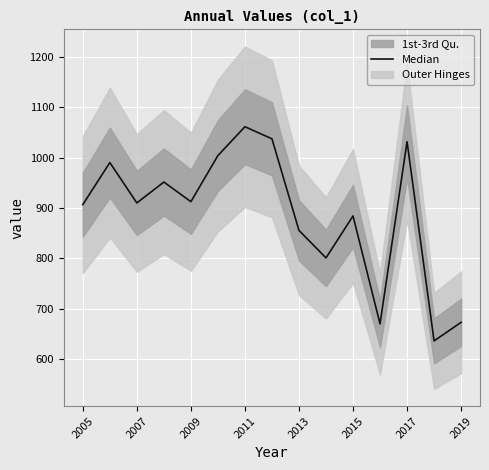

Reading left to right, list all the values displayed in this chart.

906.7	990.0	909.9	951.4	912.4	1003.9	1061.1	1037.1	855.4	801.0	884.1	670.2	1031.4	636.3	673.1